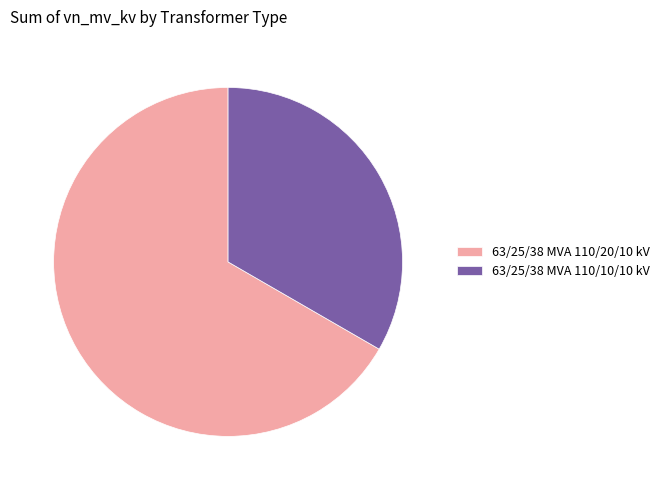

How many segments does this pie chart have?

2